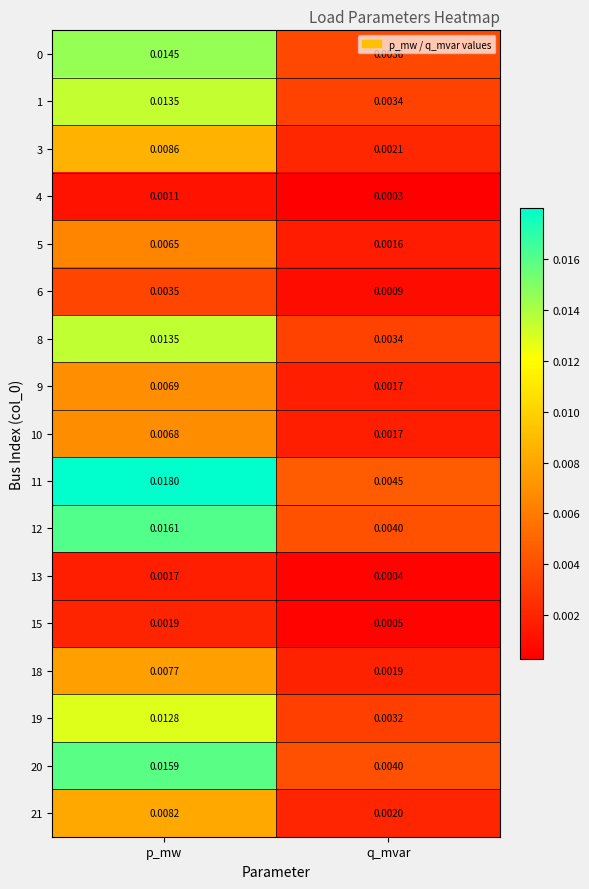

At which label is 13 closest to 0?

q_mvar